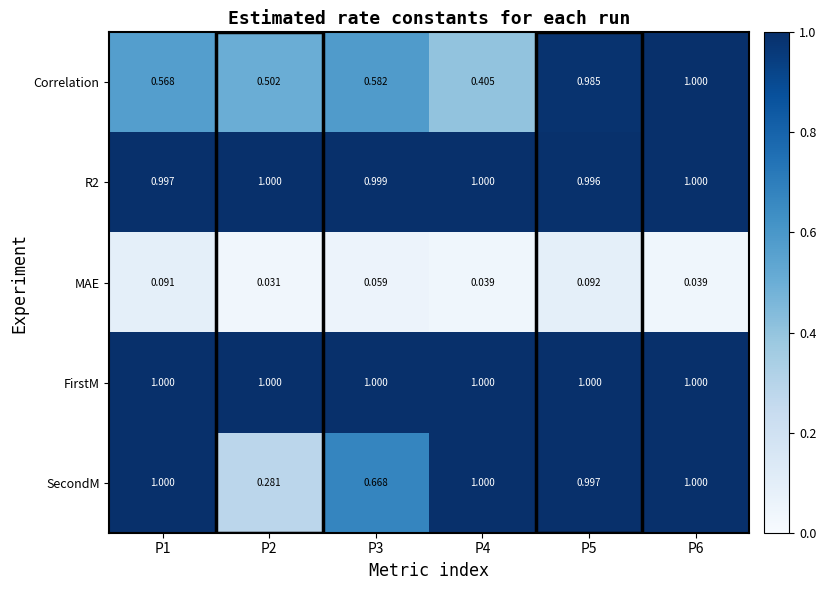

At which category is the sum across all series the highest?

P5